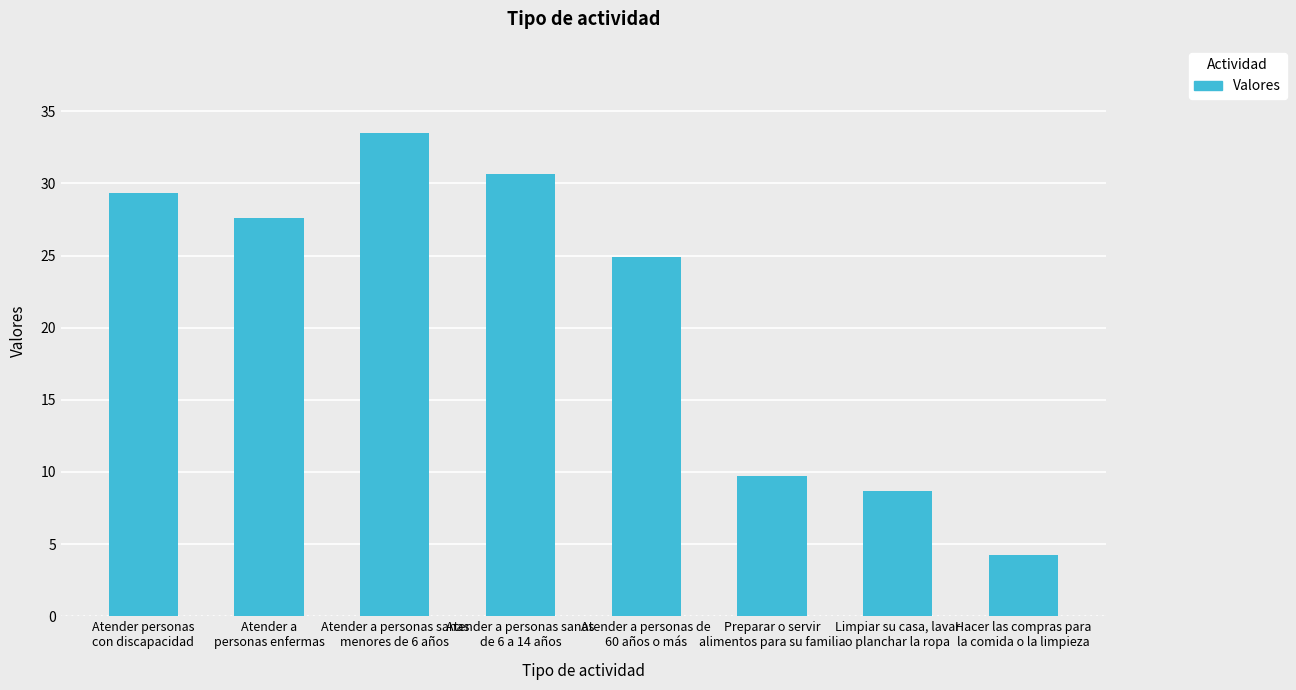

How many data points does each series have?

8